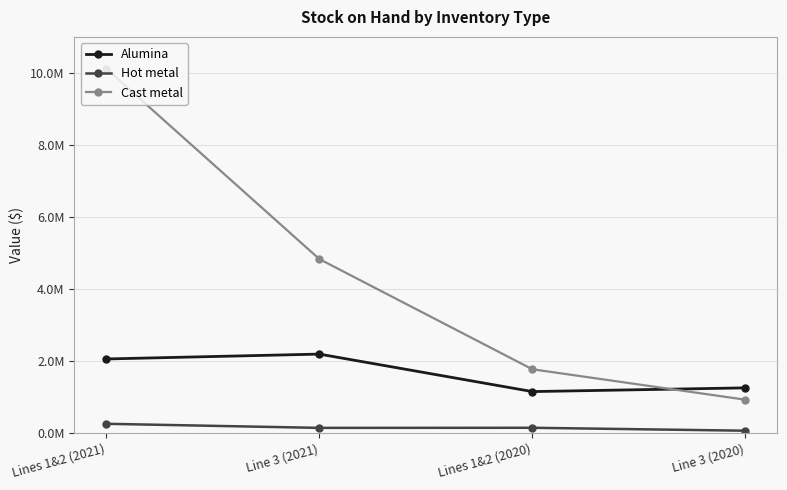

List the series in order of their peak value, lowest first.

Hot metal, Alumina, Cast metal